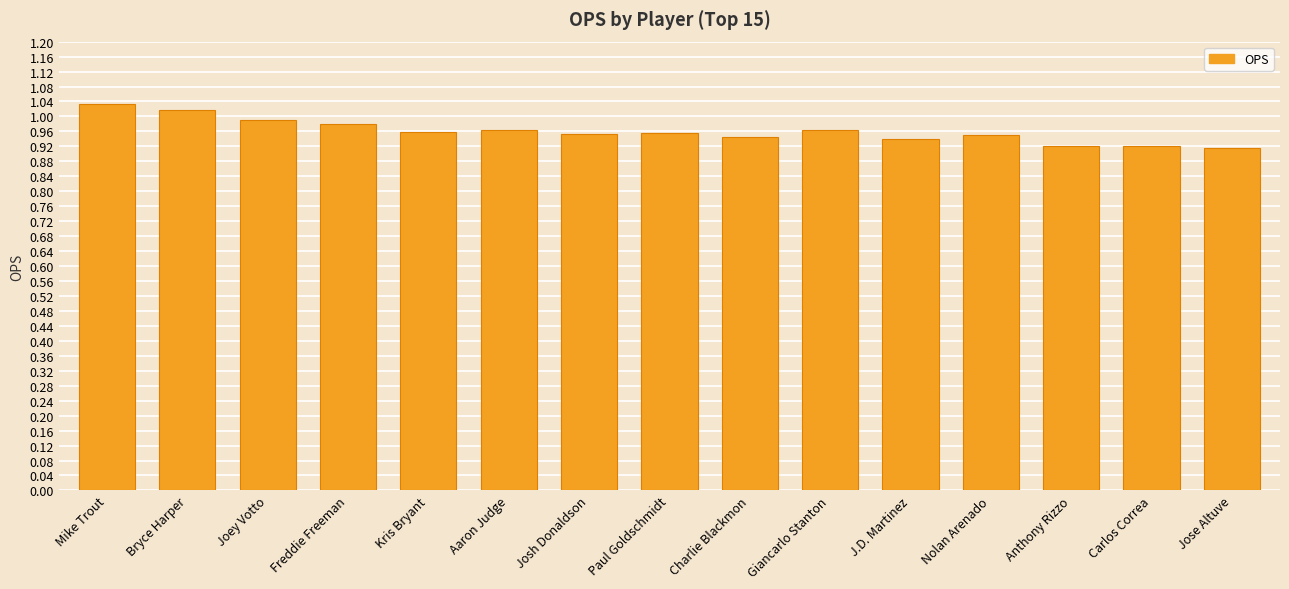

True or false: the data shows 1.0 at Joey Votto.

True